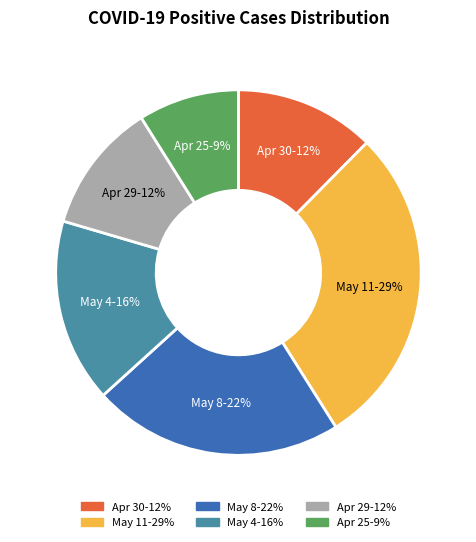

Is there a majority slice in this chart?

No